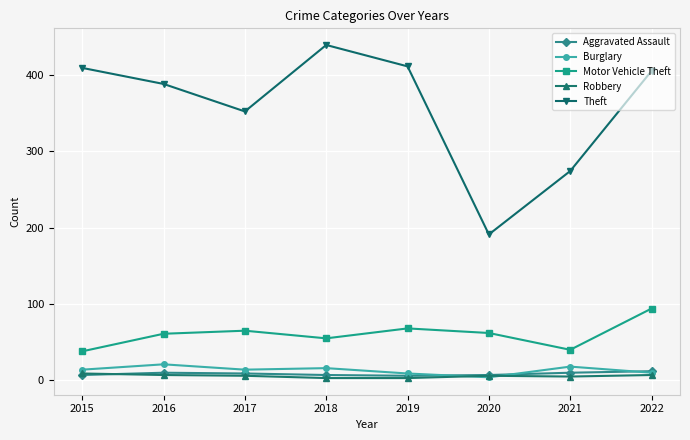

What is the total value across all series at 2015?

477